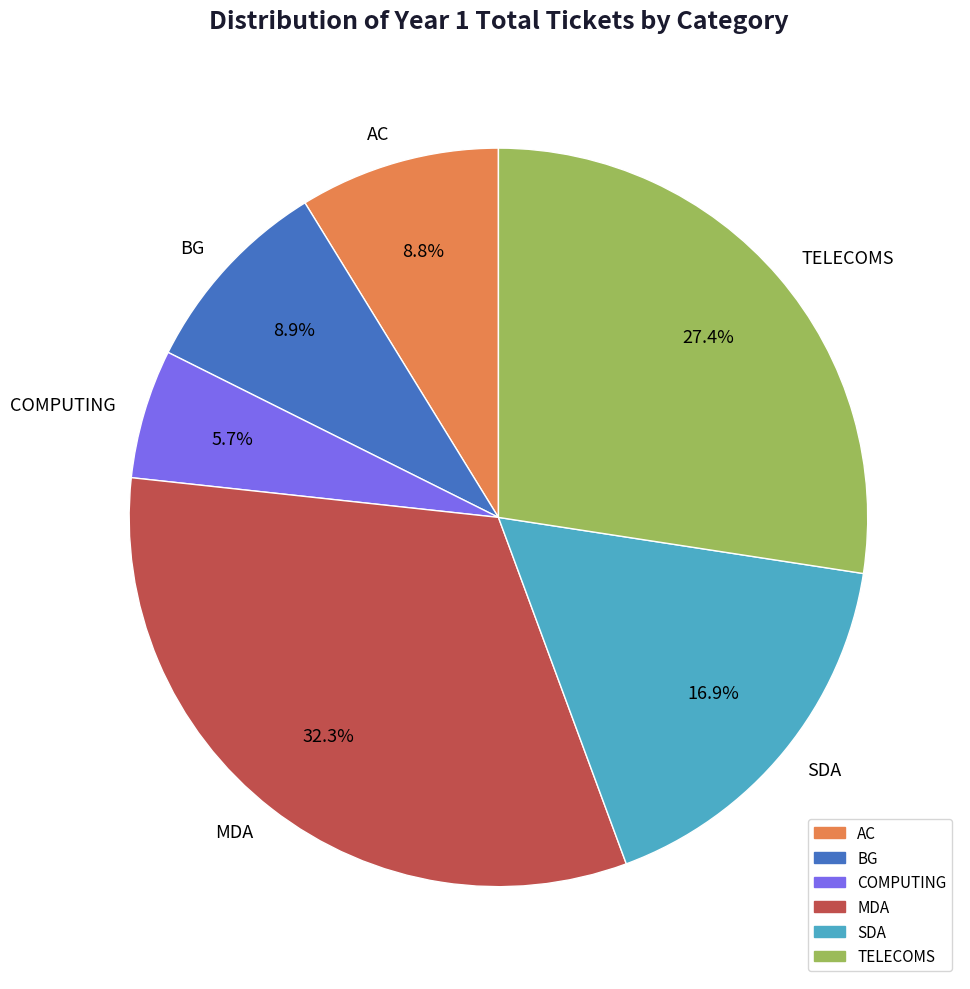

Which category has the biggest portion of the pie?

MDA